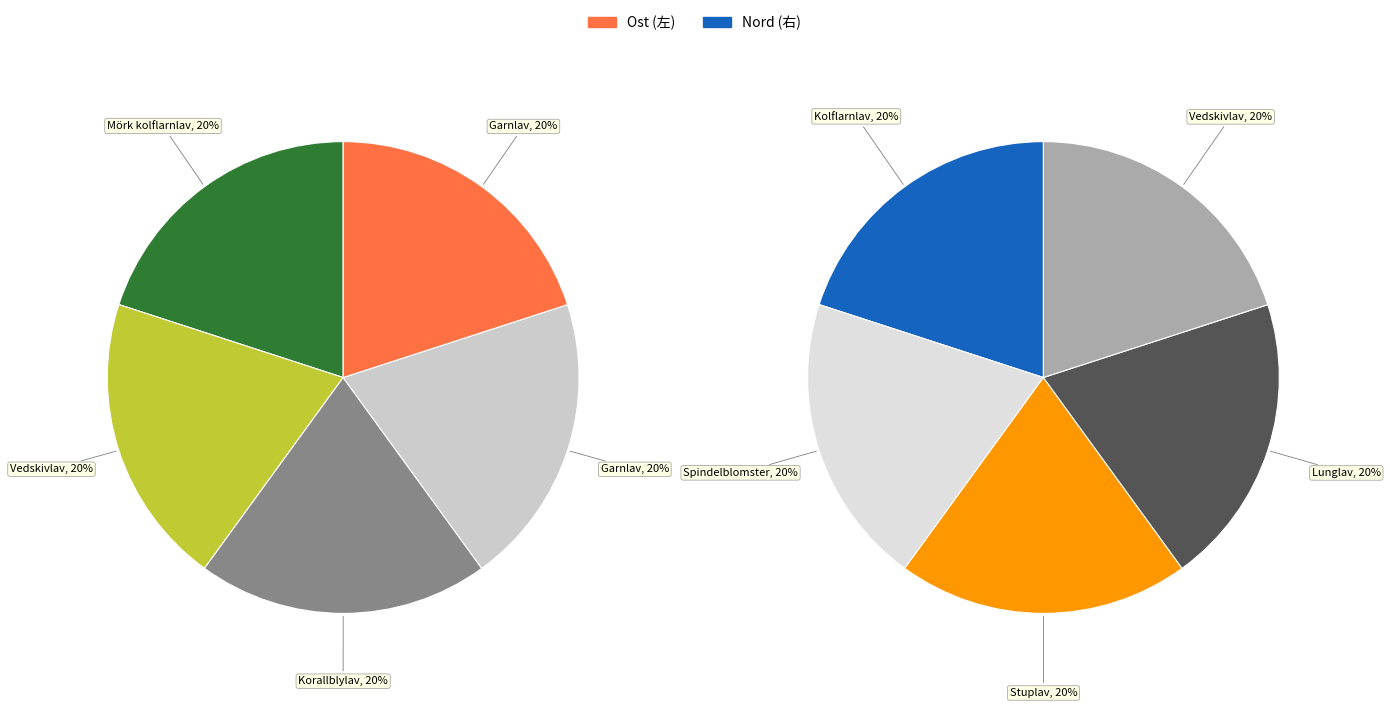

Does any single category account for the majority?

No